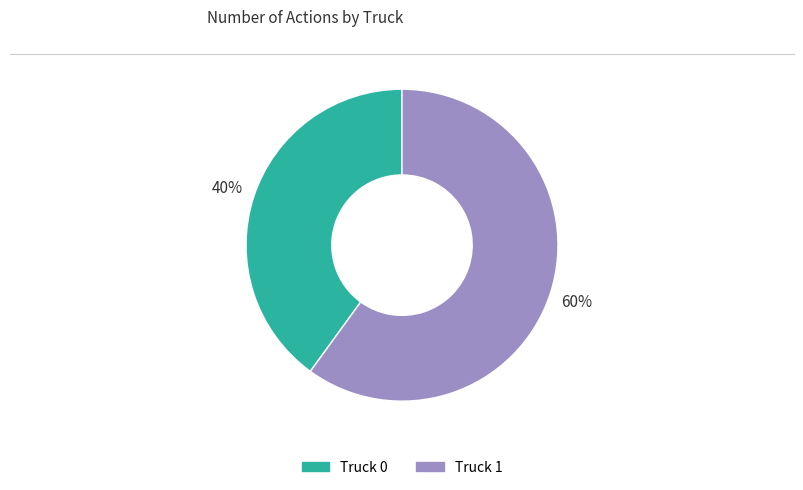

Which category has the biggest portion of the pie?

Truck 1